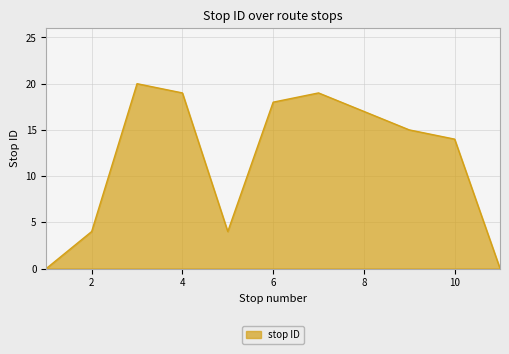

What is the maximum value shown in the chart?

20